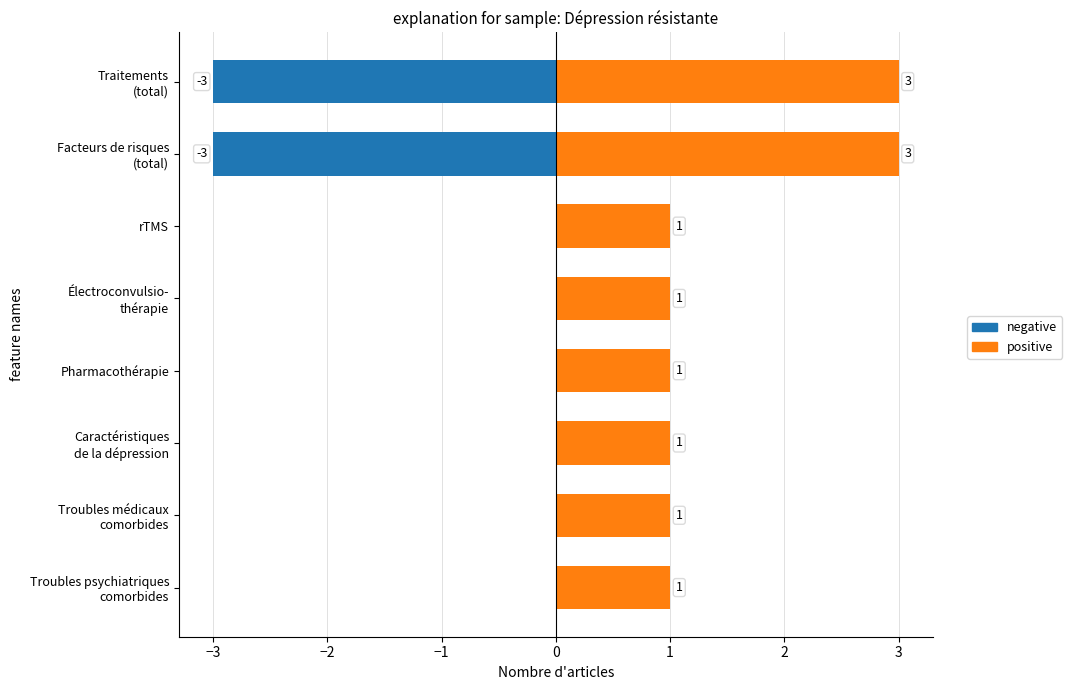

List the series in order of their peak value, lowest first.

negative, positive